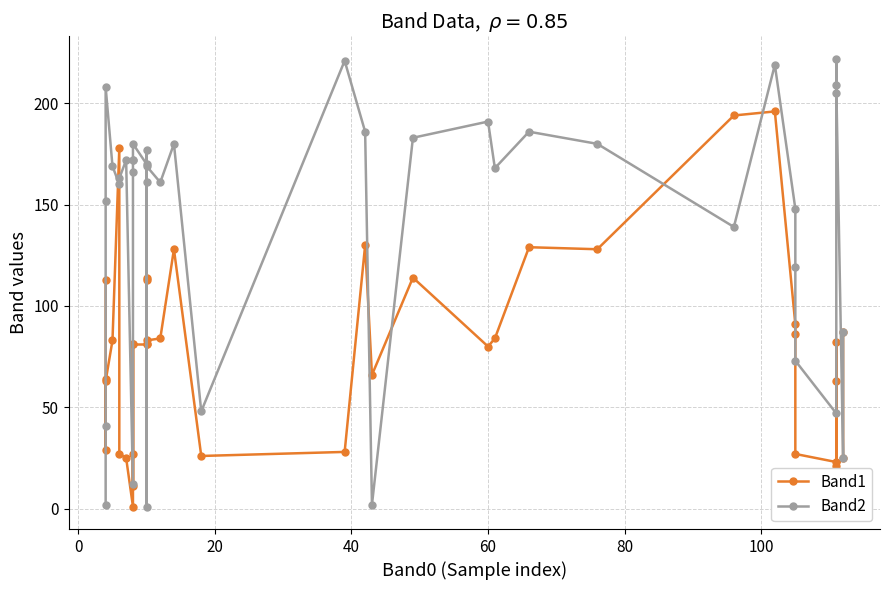

What is the sum of all Band1 values?

3147